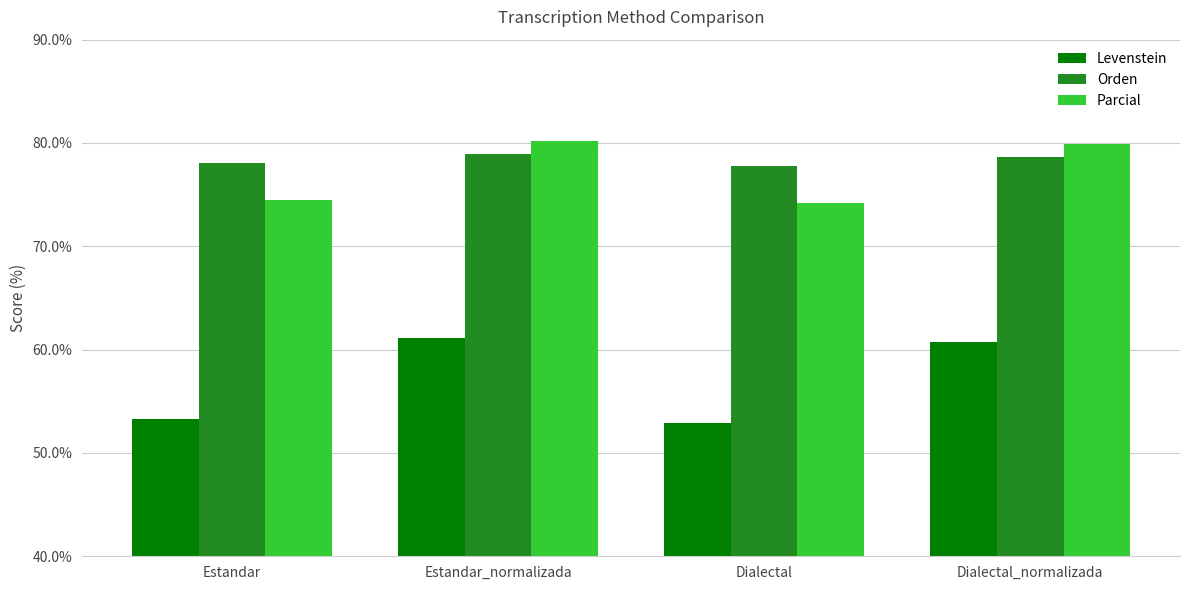

What is the difference between the Levenstein values at Estandar and Estandar_normalizada?

7.9